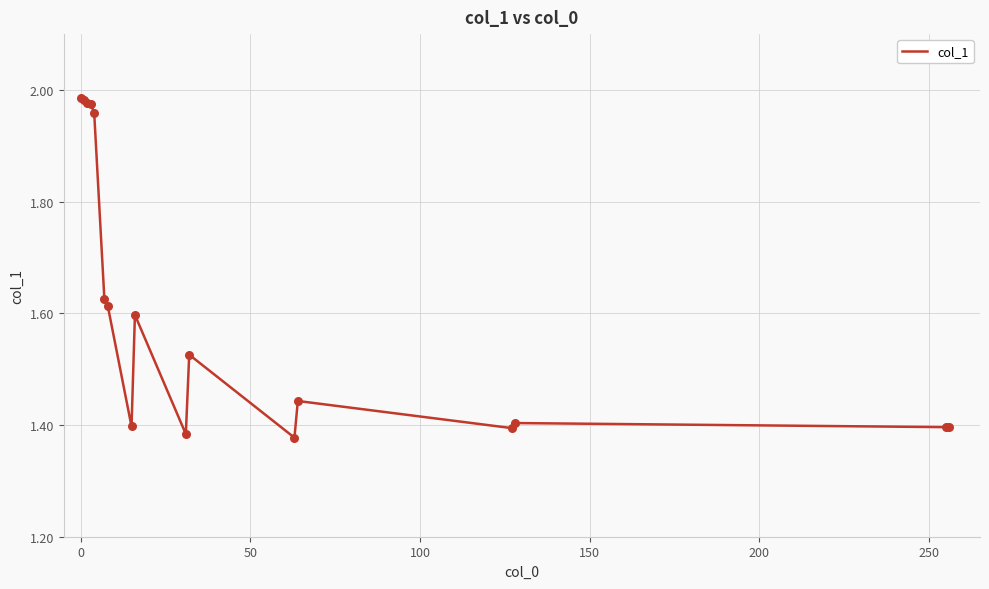

What is the difference between the maximum and minimum values?

0.6